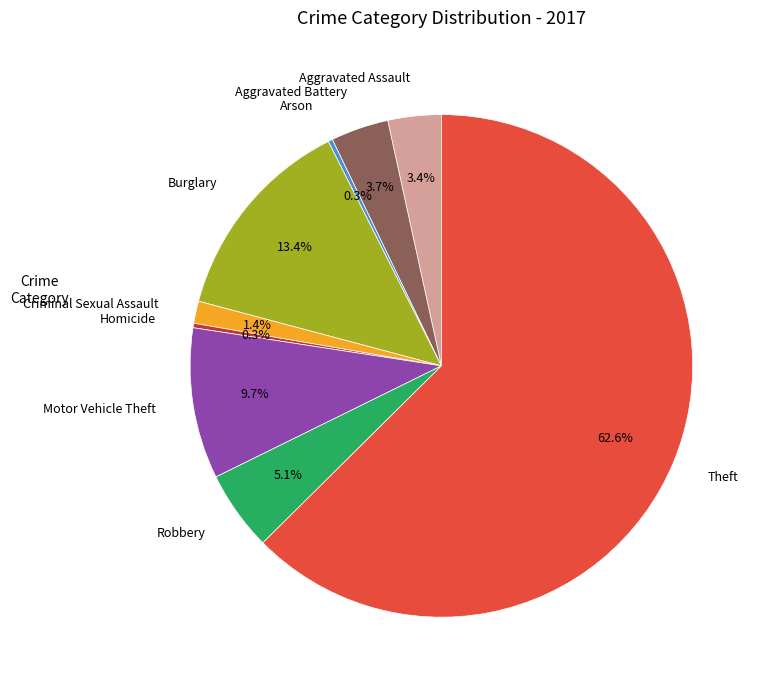

Is there a majority slice in this chart?

Yes